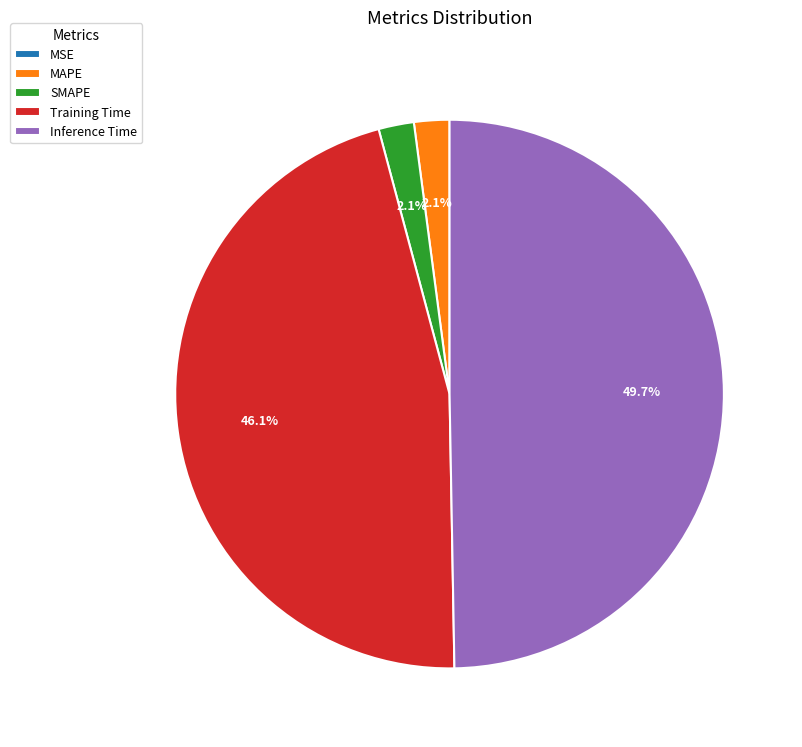

What is the largest slice in the pie chart?

Inference Time